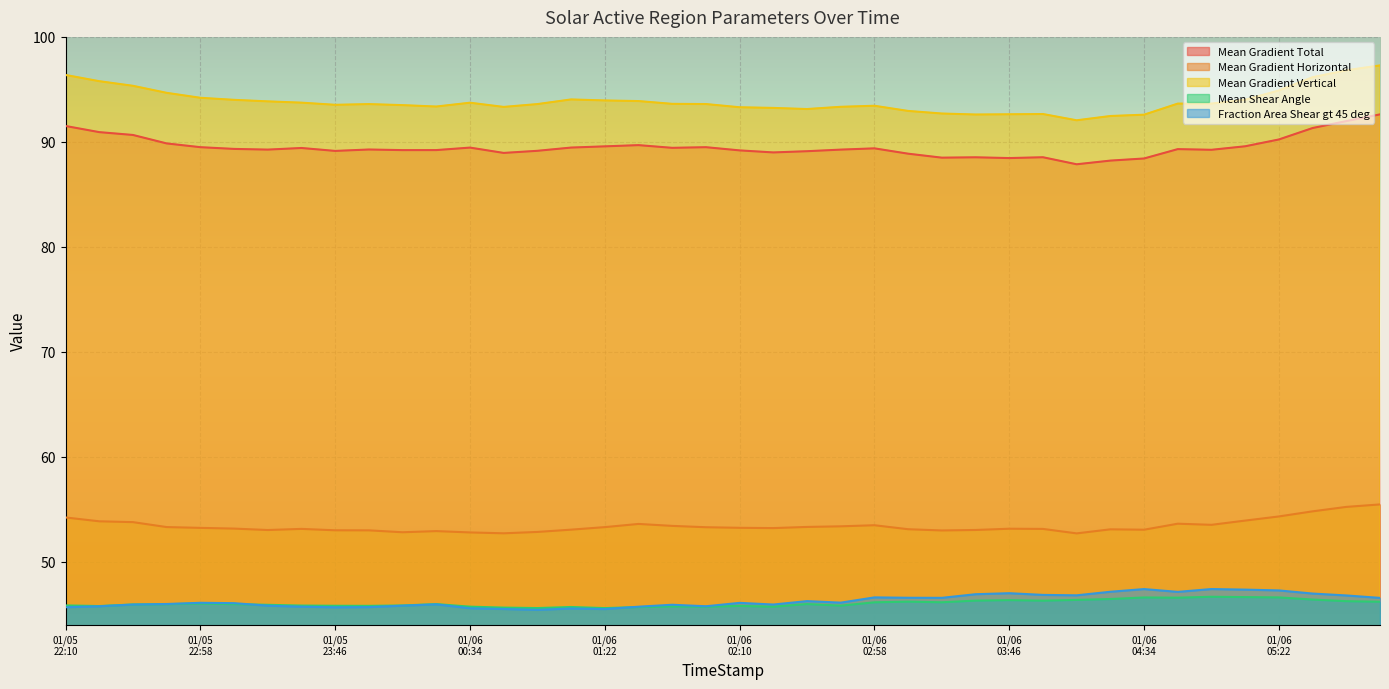

What is the label of the 11th point from the left?

2014/01/06 00:10